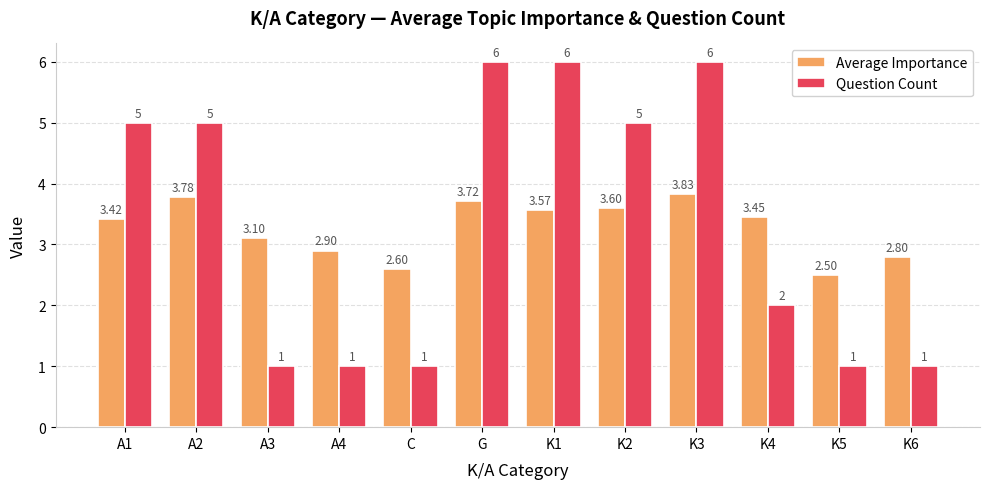

How many data points in Question Count are less than 5?

6